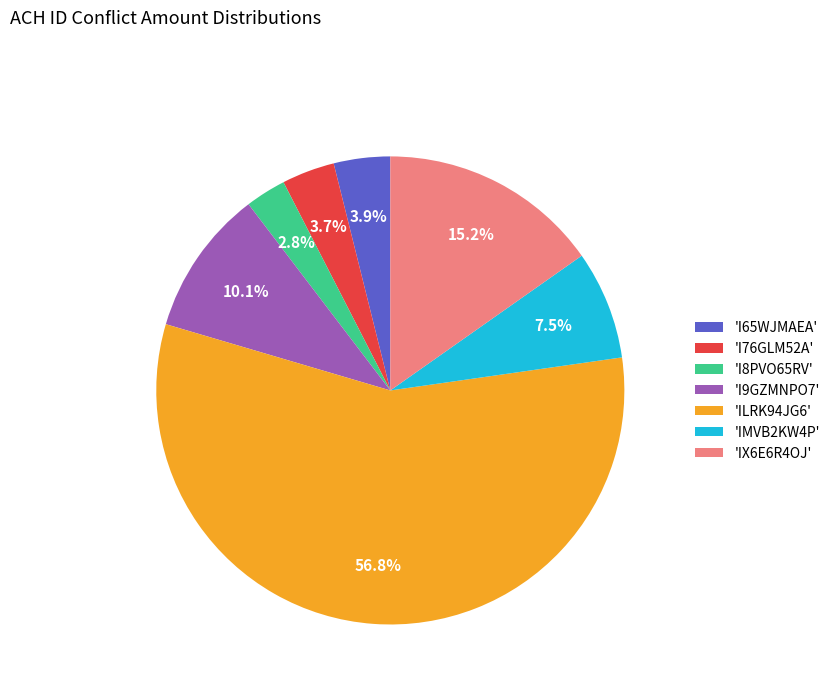

How many segments does this pie chart have?

7